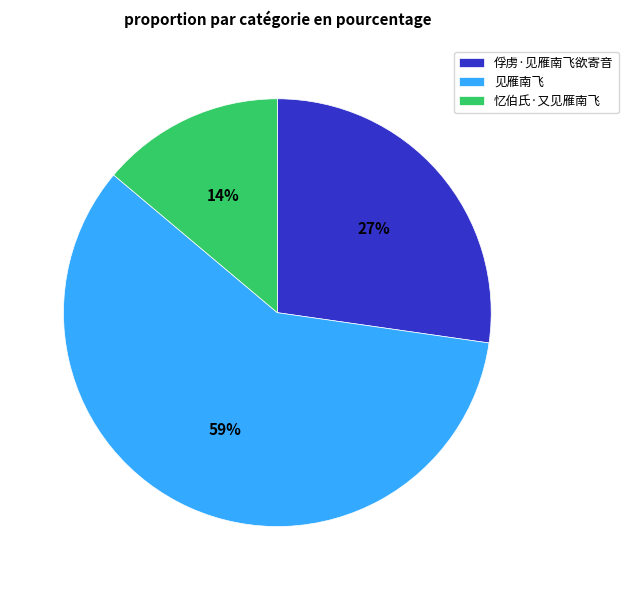

How many slices are in this pie chart?

3